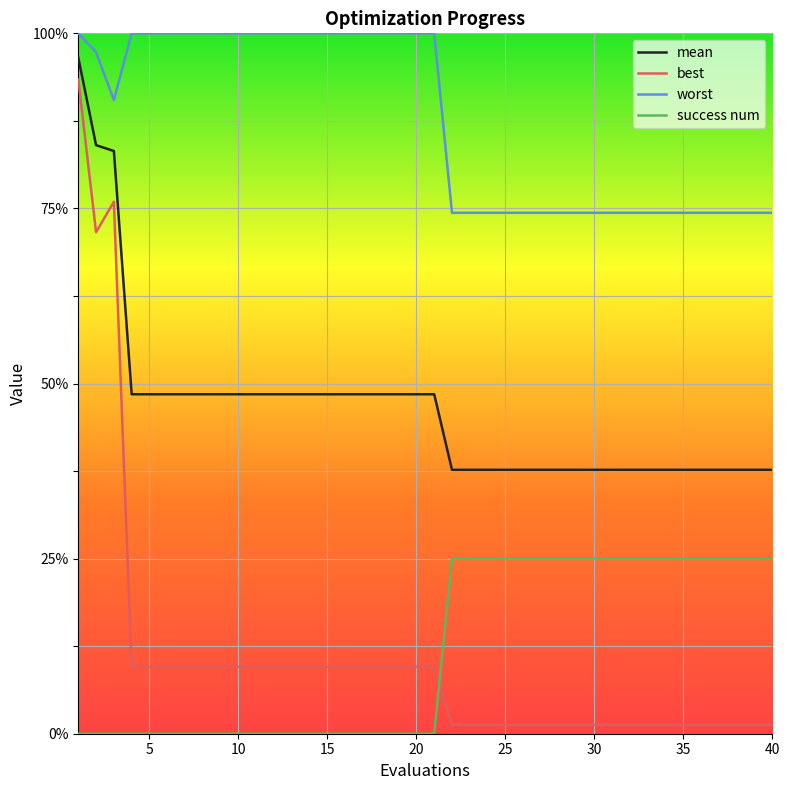

Is this an area chart (filled region under the line)?

No